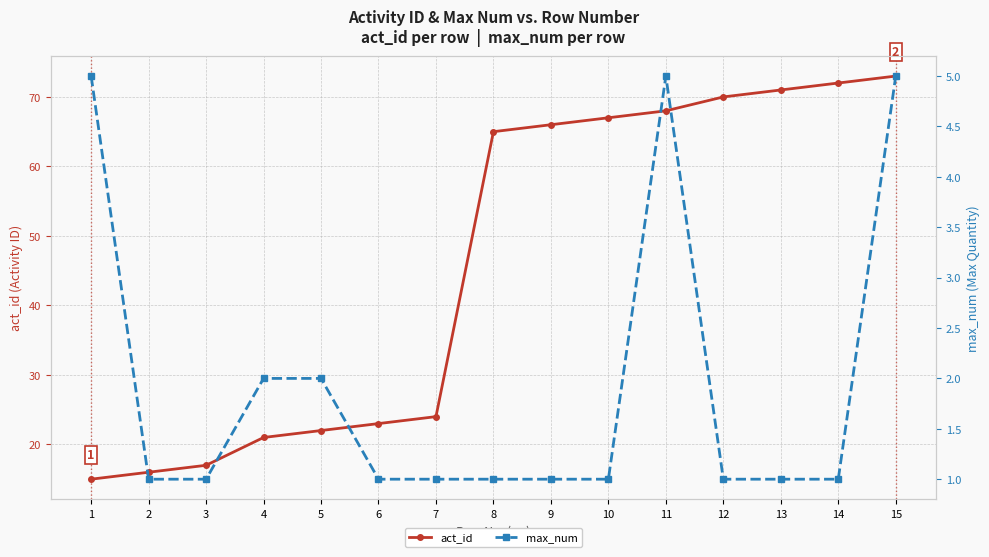

At which label is act_id closest to 44?

7